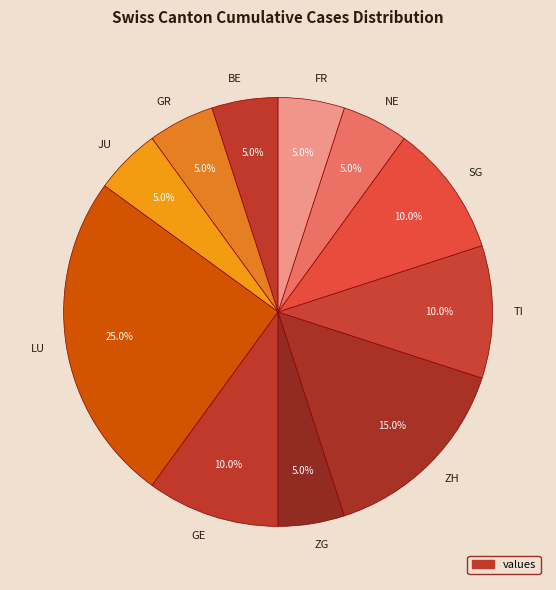

Count the number of slices in the pie.

11